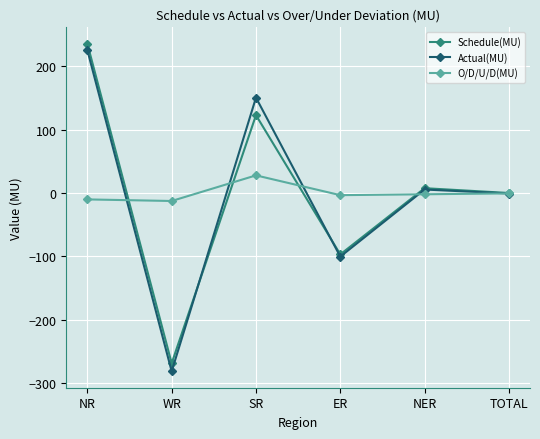

At which category does Actual(MU) reach its first local valley?

WR